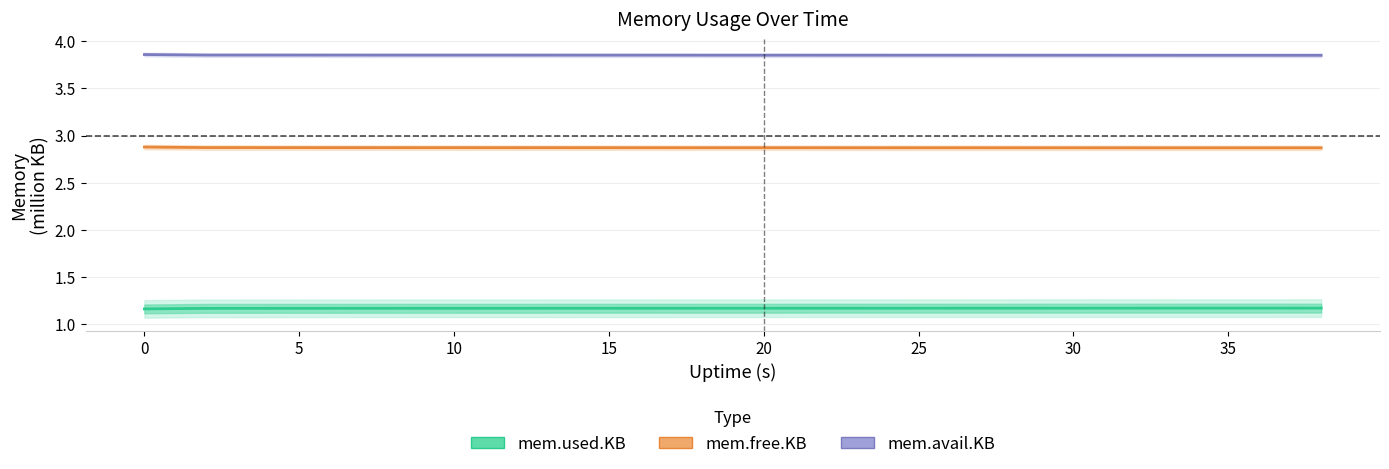

True or false: mem.free.KB and mem.avail.KB cross at least once.

False